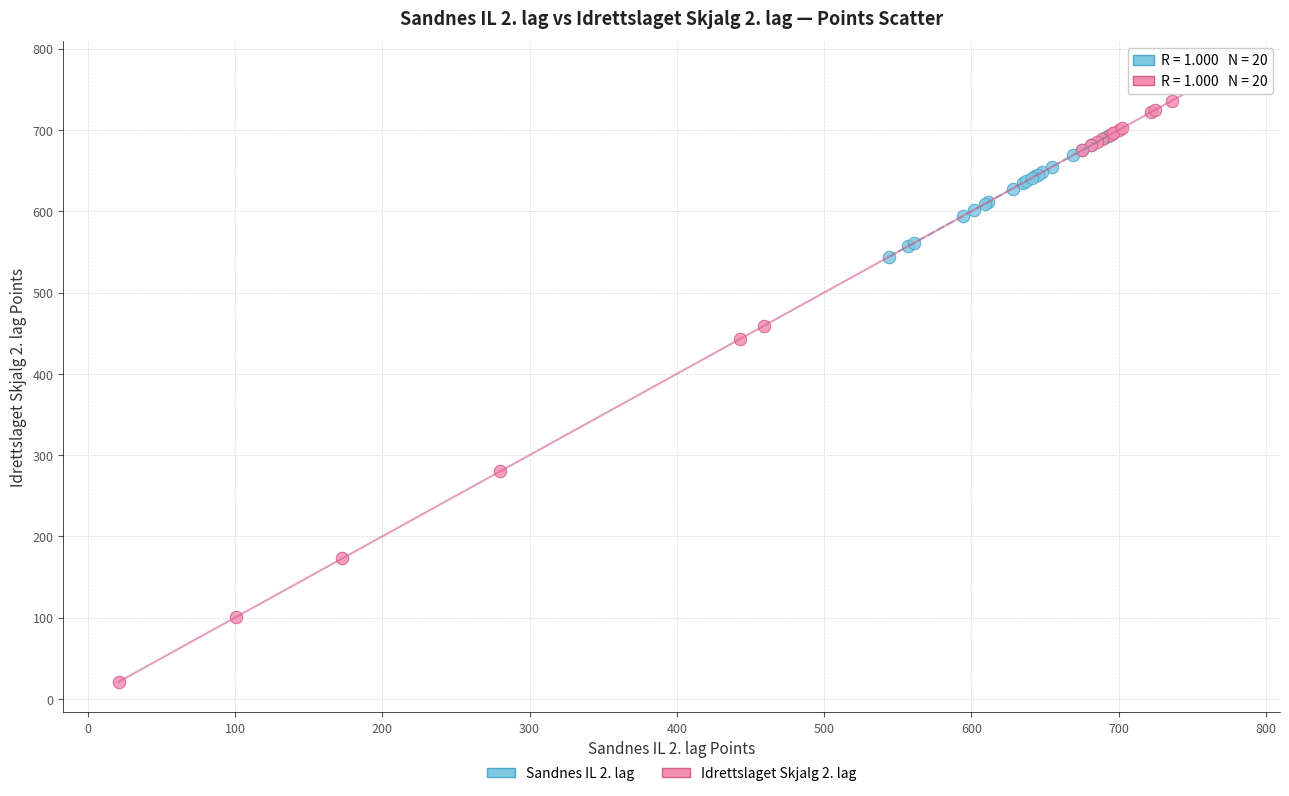

Which series contains the highest Y value?

Idrettslaget Skjalg 2. lag